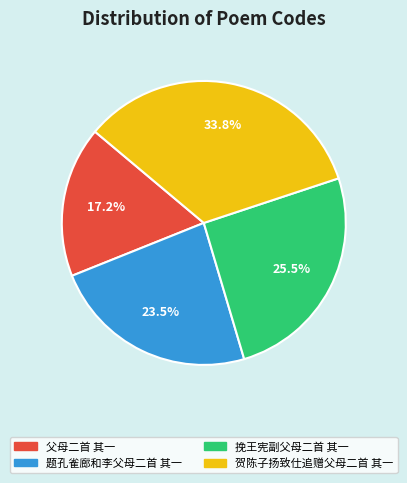

Between 贺陈子扬致仕追赠父母二首 其一 and 挽王宪副父母二首 其一, which is larger?

贺陈子扬致仕追赠父母二首 其一